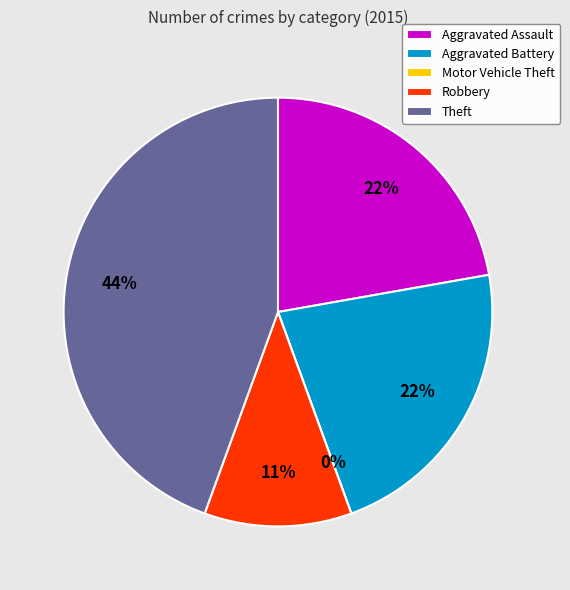

Which slice is the largest?

Theft